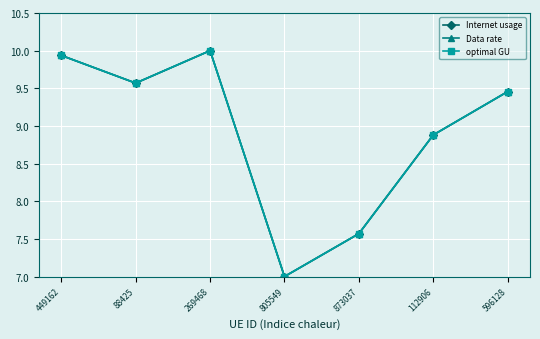

Which has a higher value, 449162 or 112906?

449162